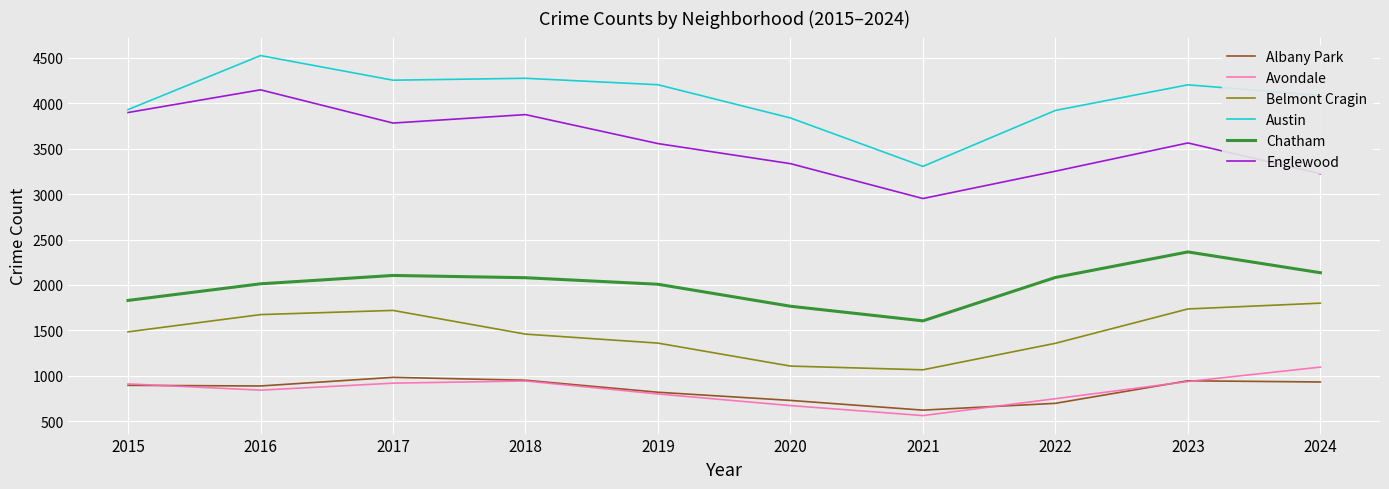

True or false: Austin and Chatham intersect in this chart.

False